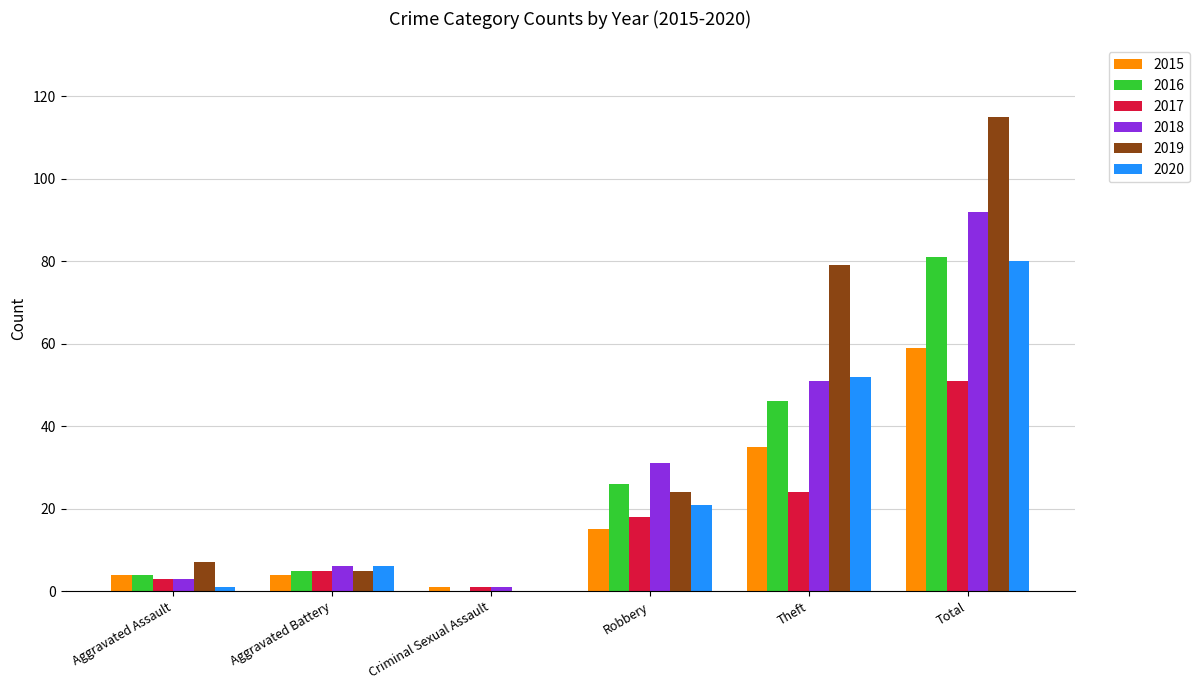

What is the spread (max minus min) of values at Total?

64